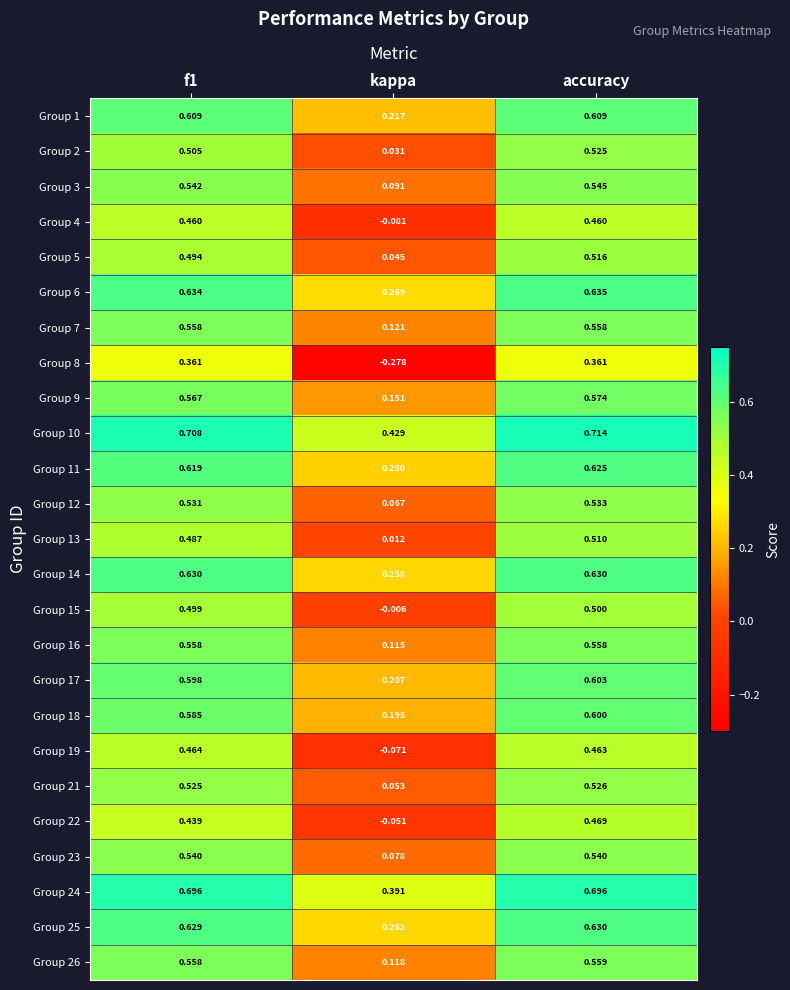

Which label corresponds to the largest value in the chart?

accuracy